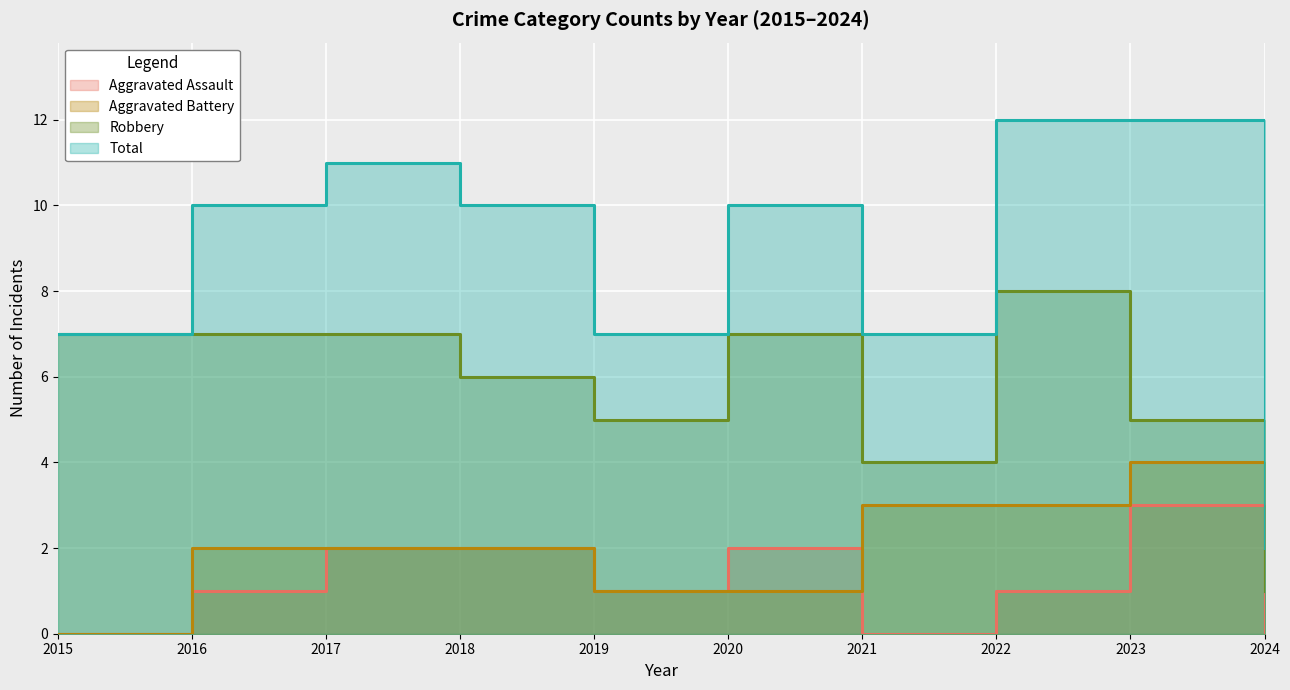

The value of Total at 2016 is 4. True or false?

False